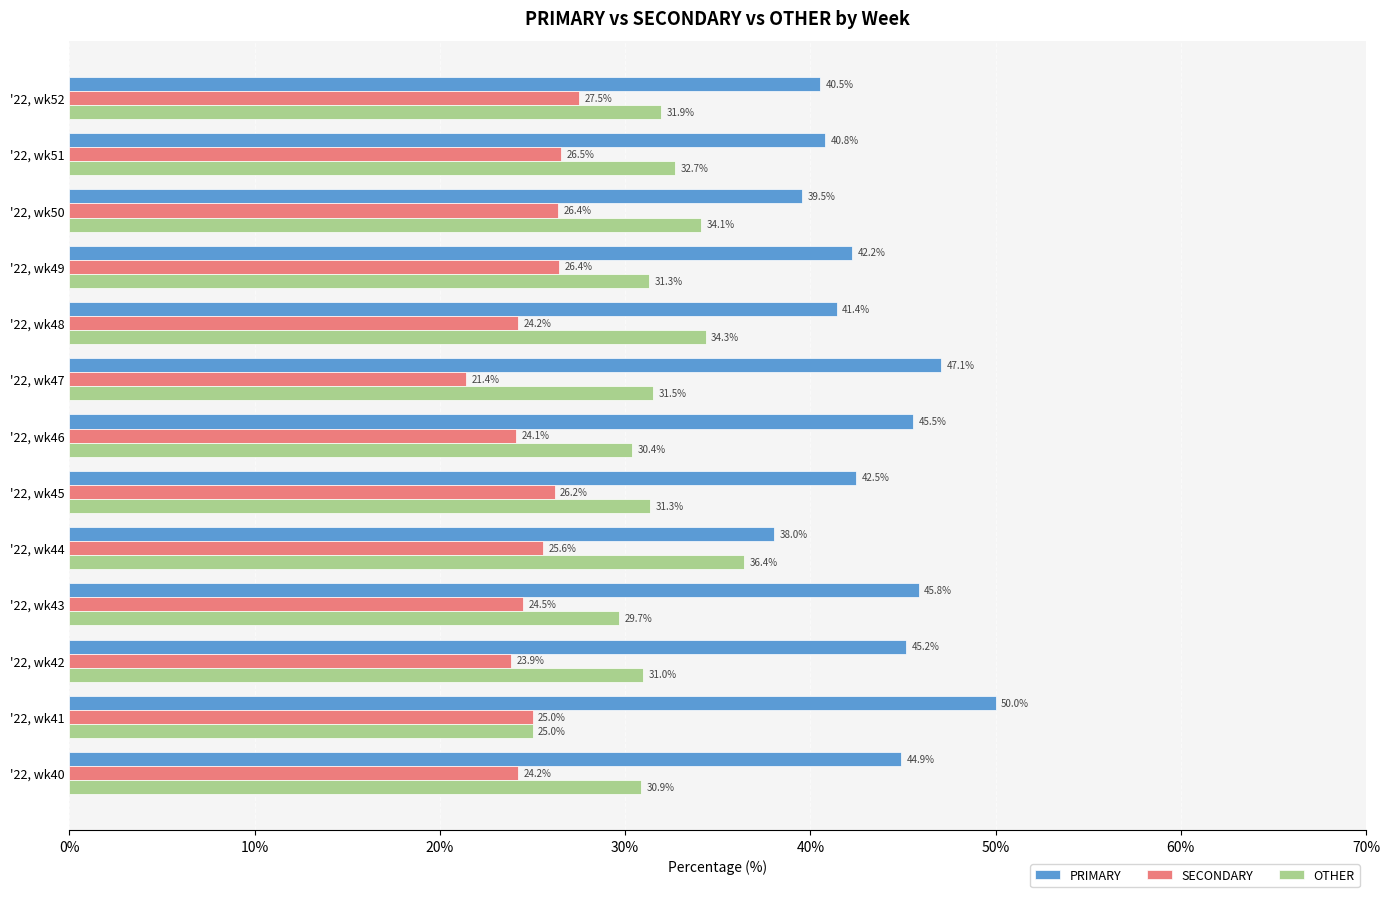

What is the difference between the PRIMARY values at '22, wk45 and '22, wk51?

1.7